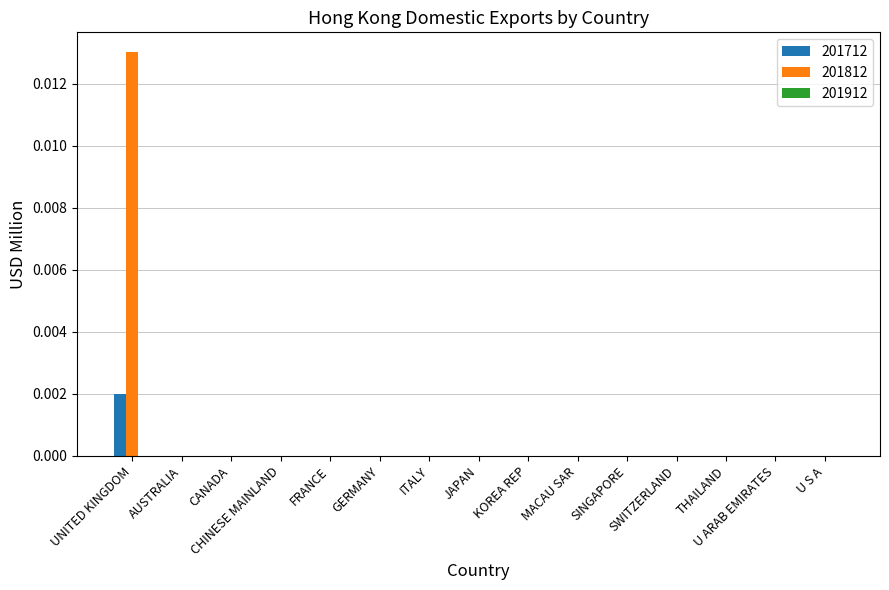

Which series has the largest total across all categories?

201812